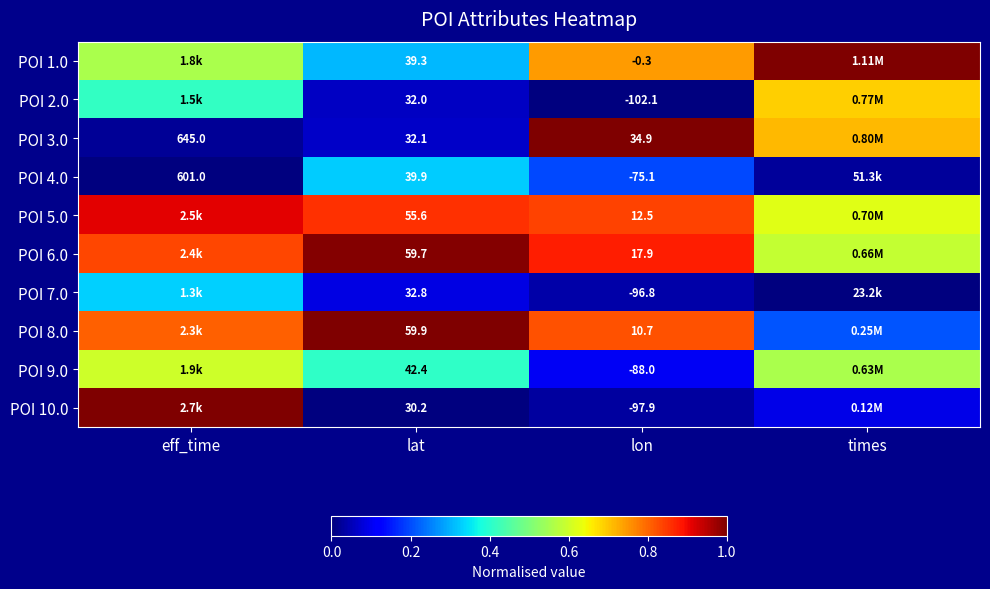

Is the value of POI 6.0 at lat greater than the value of POI 10.0 at lat?

Yes